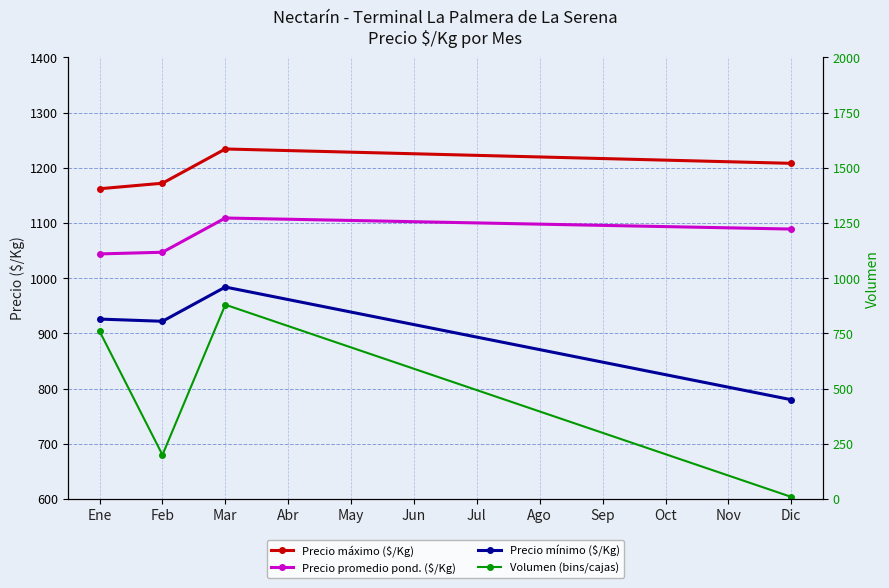

What are all the series names shown in the legend?

Precio máximo ($/Kg), Precio promedio pond. ($/Kg), Precio mínimo ($/Kg), Volumen (bins/cajas)